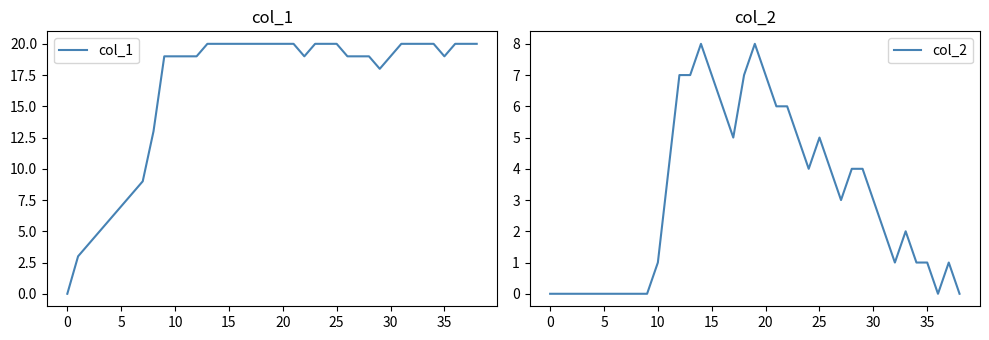

True or false: col_1 has a value of 20 at 25.

True